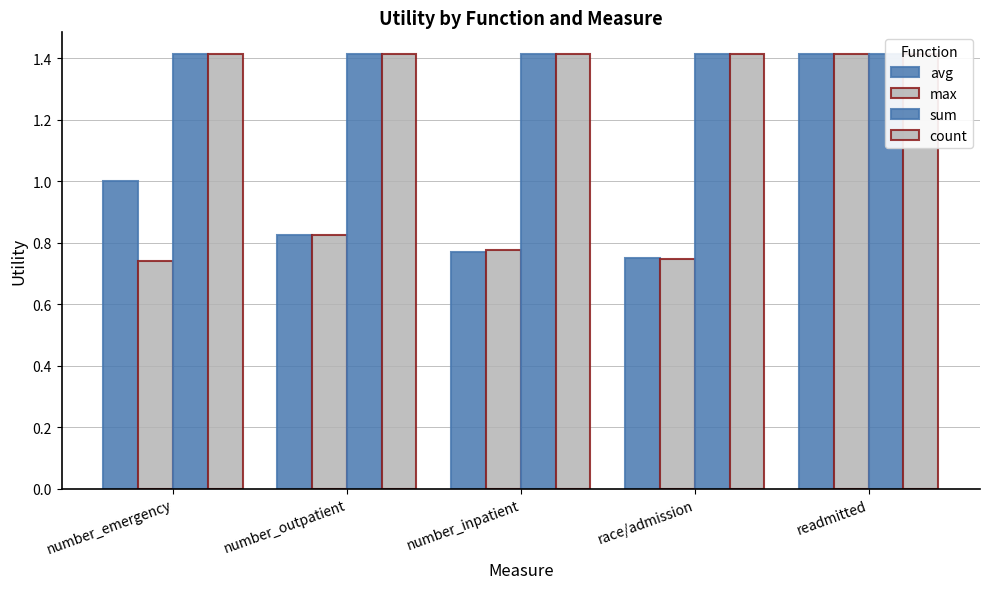

Reading right to left, transcribe all the data shown in this chart.

avg: 1.4	0.8	0.8	0.8	1.0
max: 1.4	0.7	0.8	0.8	0.7
sum: 1.4	1.4	1.4	1.4	1.4
count: 1.4	1.4	1.4	1.4	1.4